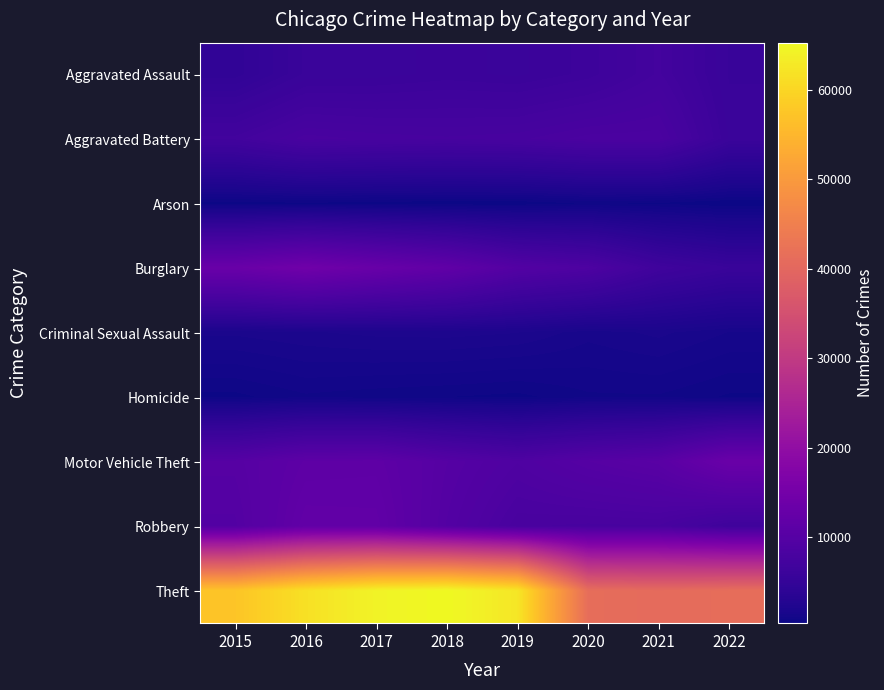

At 2017, list the series in order from smallest to largest.

Arson, Homicide, Criminal Sexual Assault, Aggravated Assault, Aggravated Battery, Motor Vehicle Theft, Robbery, Burglary, Theft